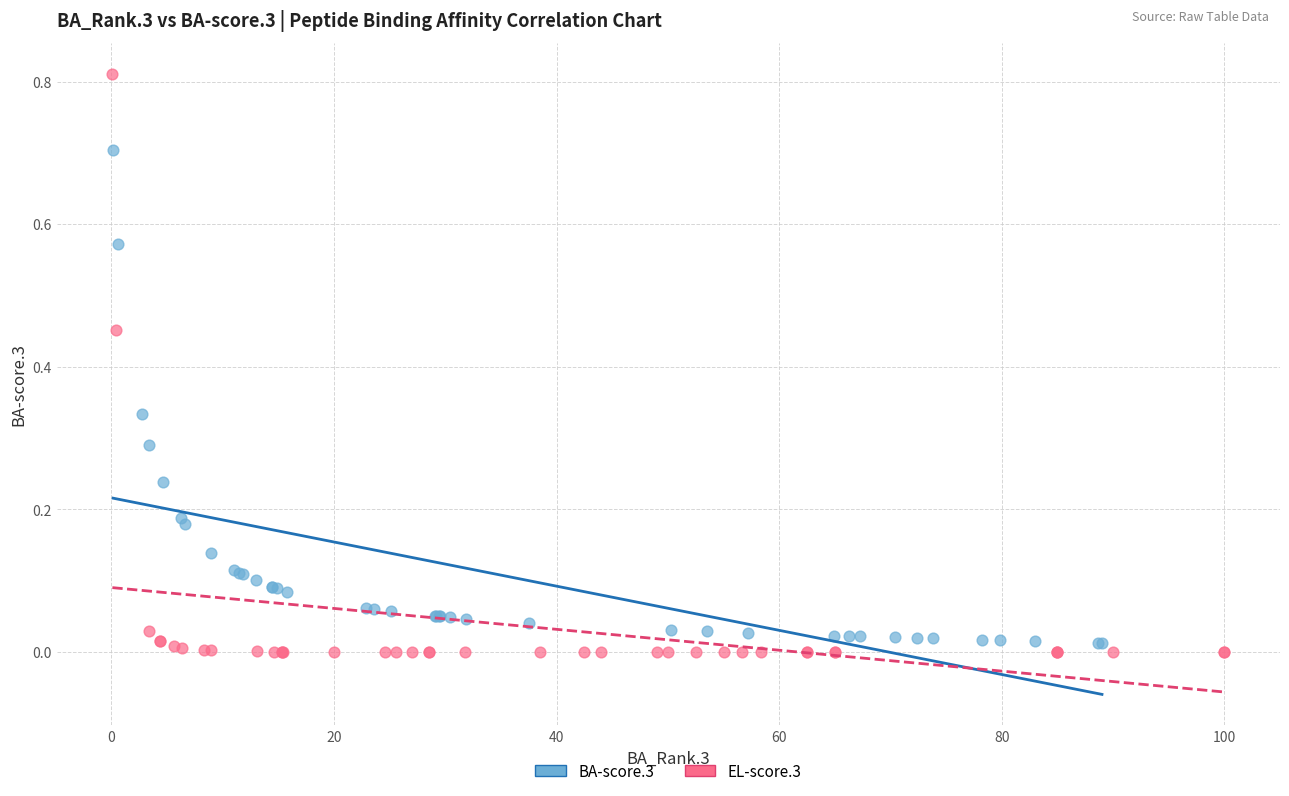

What are all the series names shown in the legend?

BA-score.3, EL-score.3